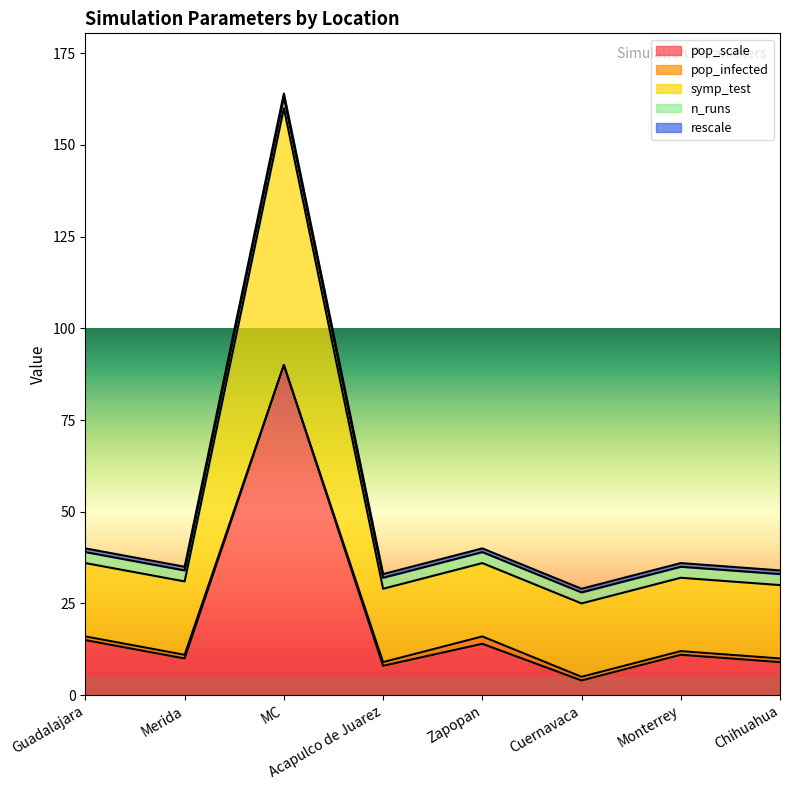

Rank the series by their maximum value, from highest to lowest.

pop_scale, symp_test, n_runs, pop_infected, rescale